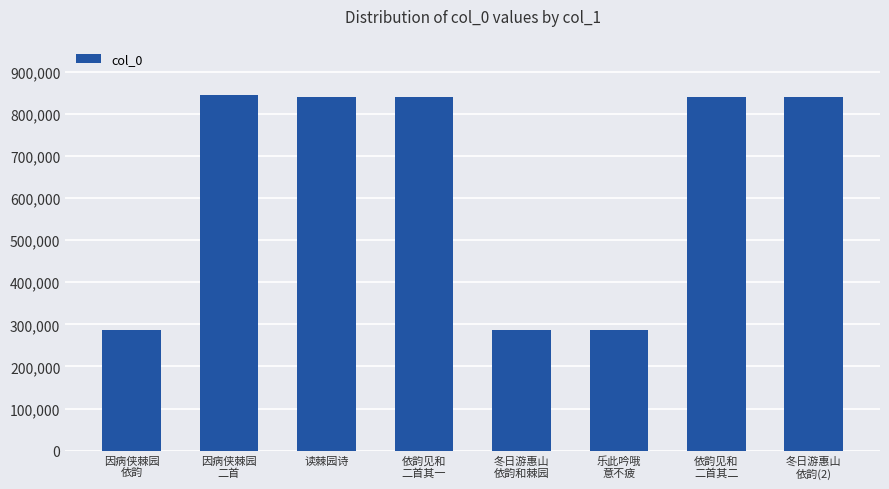

How many bars are there in total?

8